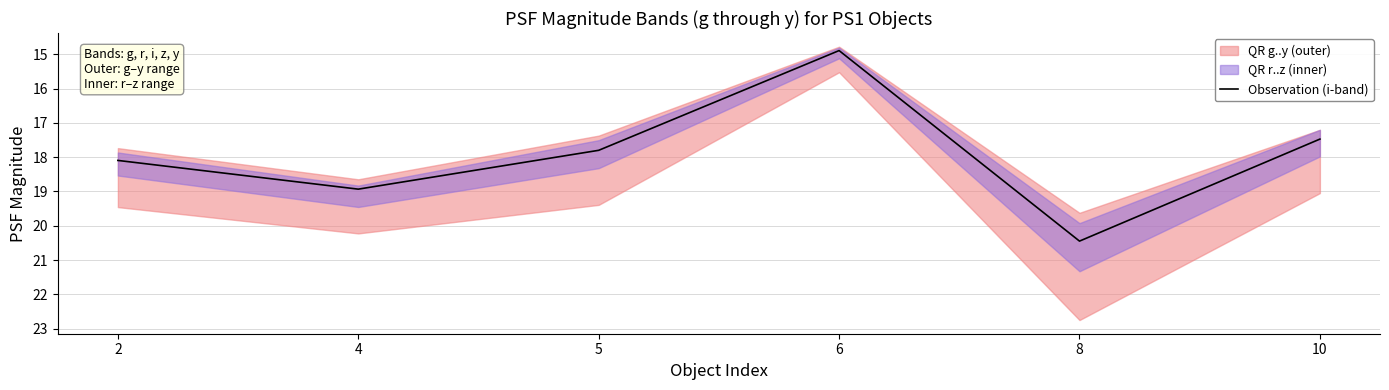

What is the minimum value shown in the chart?

14.9